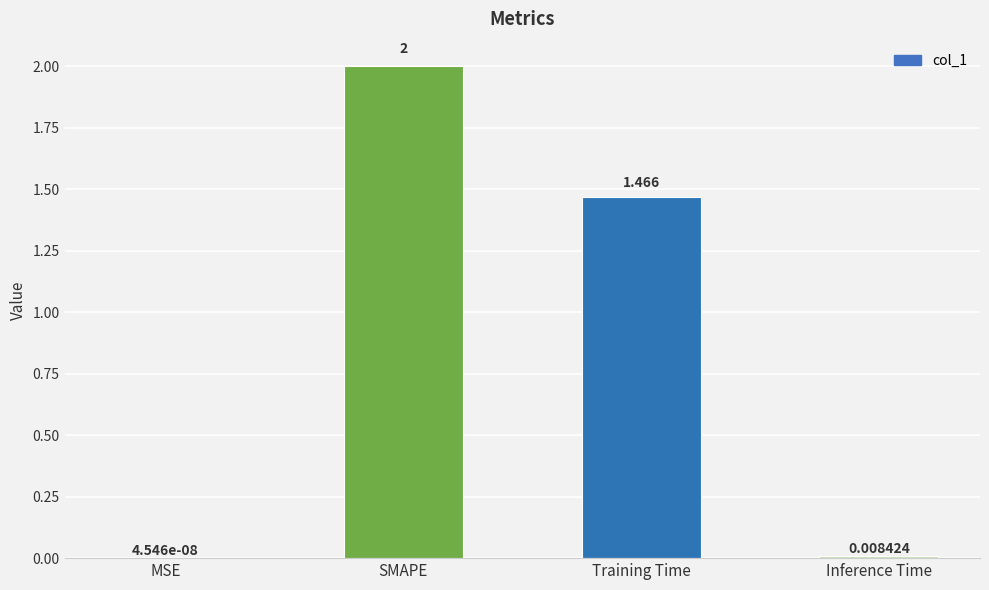

Between Inference Time and MSE, which is larger?

Inference Time